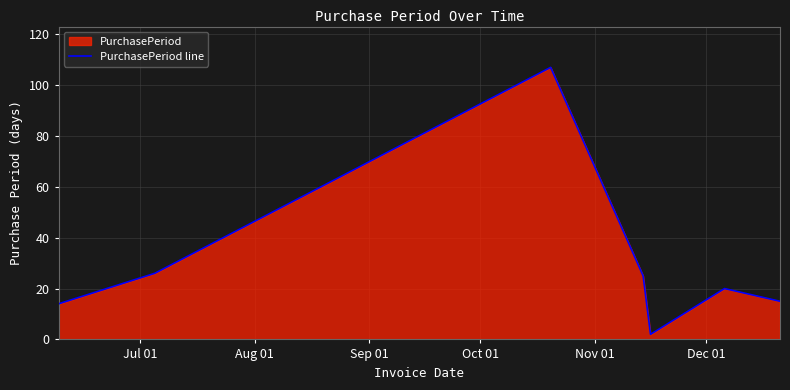

What is the difference between the maximum and minimum values?

105